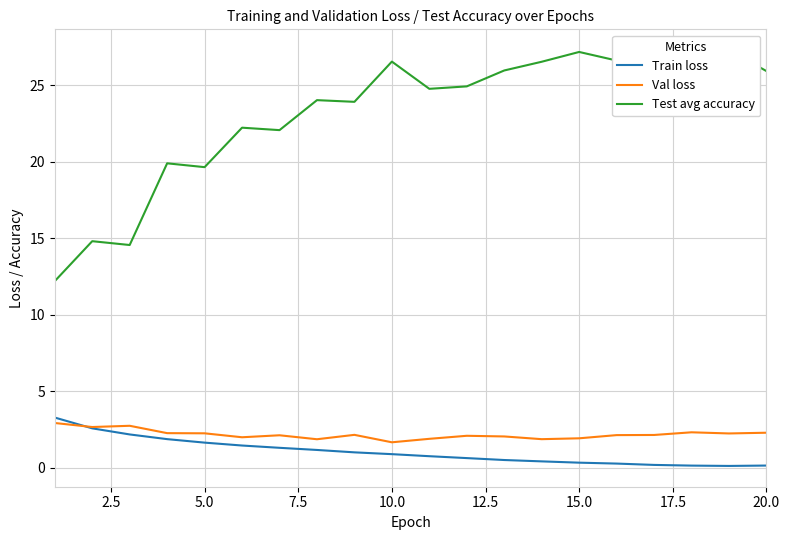

What is the highest value of the Val loss series?

2.9